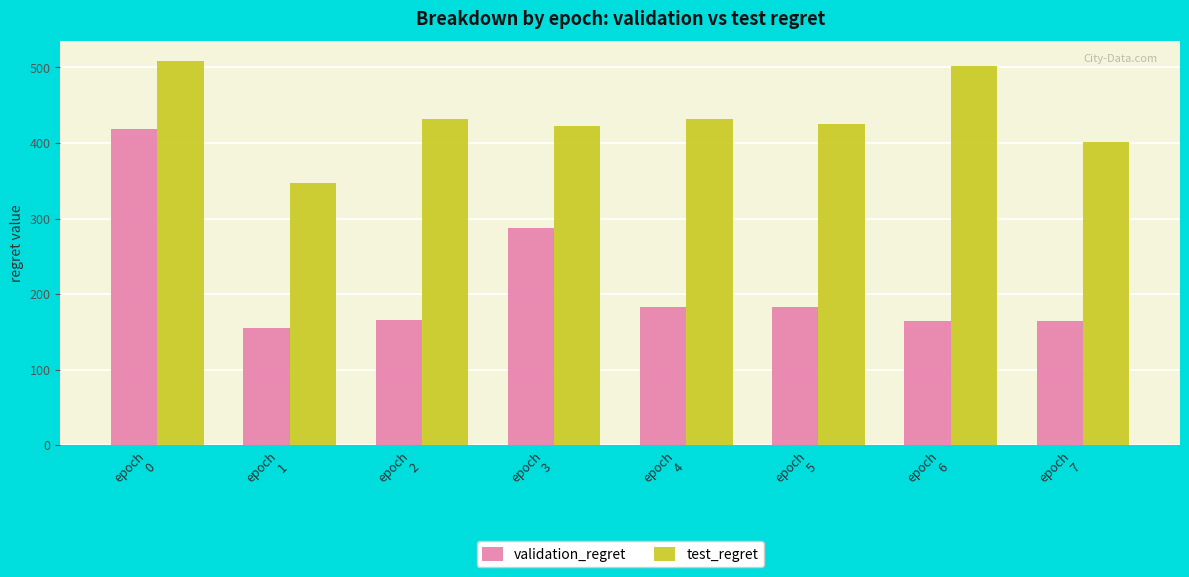

Are the bars grouped side by side (vs. stacked)?

Yes